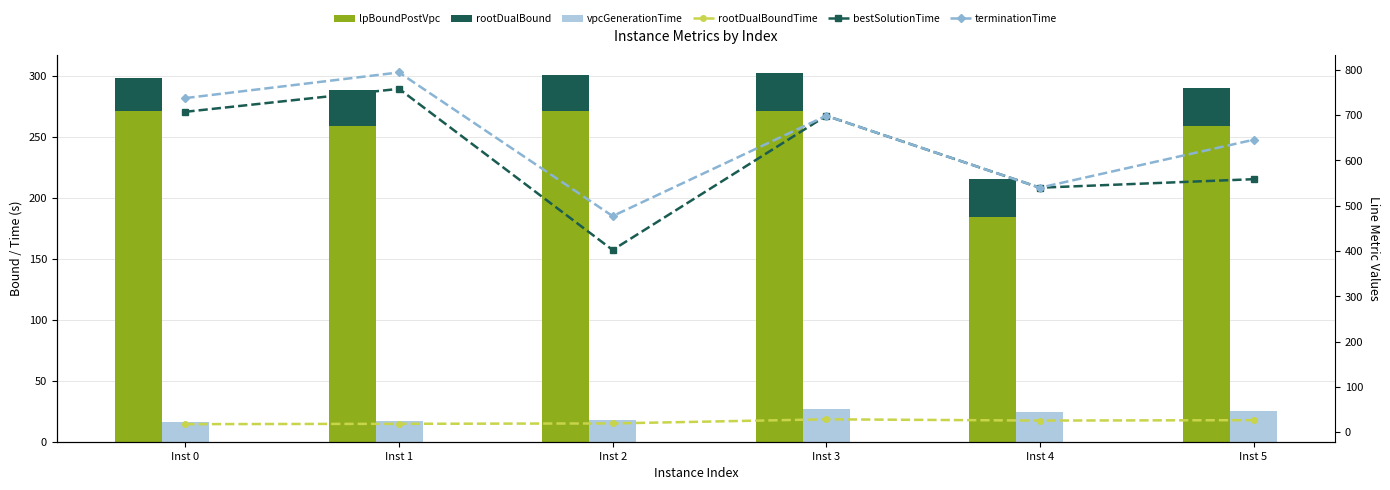

At which category is the sum across all series the highest?

Inst 1